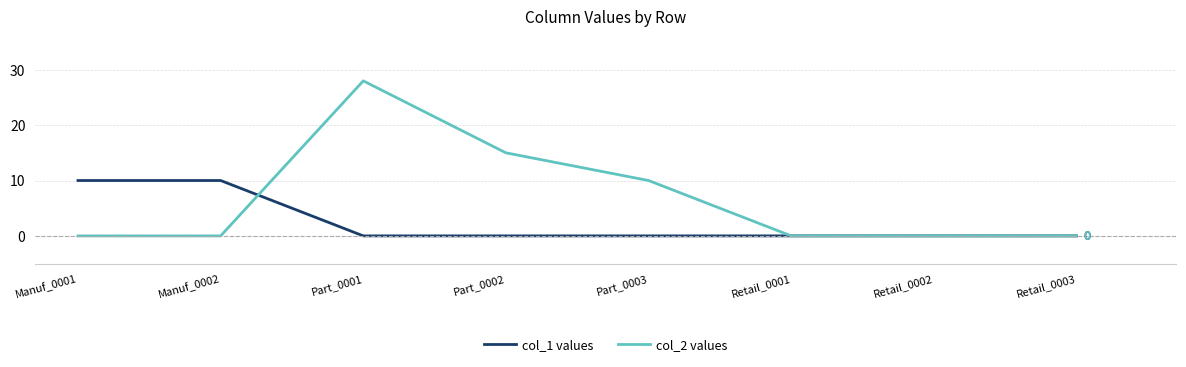

The col_2 values series shows 0 at Manuf_0002. True or false?

True